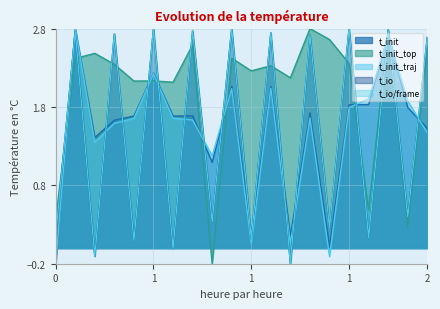

What is the sum of the t_io values at 5 and 7?

5.6